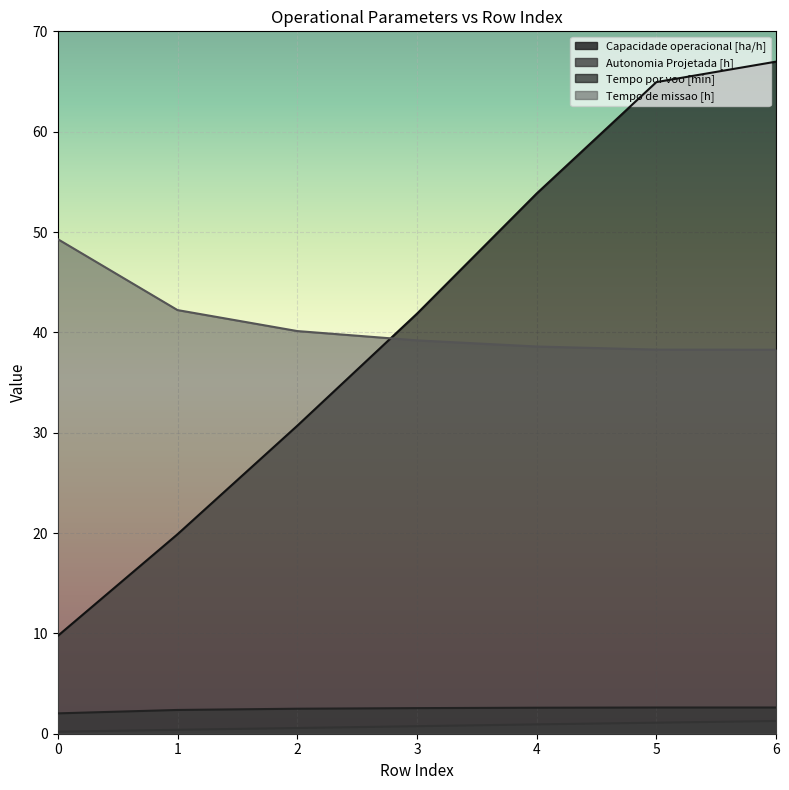

How many data points in Tempo por voo [min] are less than 41?

3